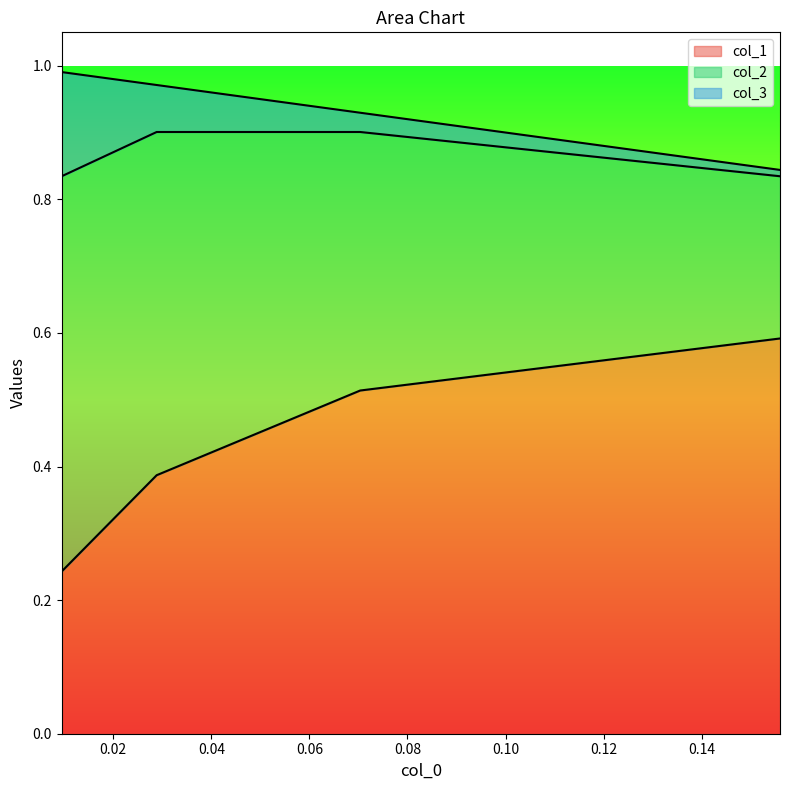

What is the greatest value displayed?

1.0